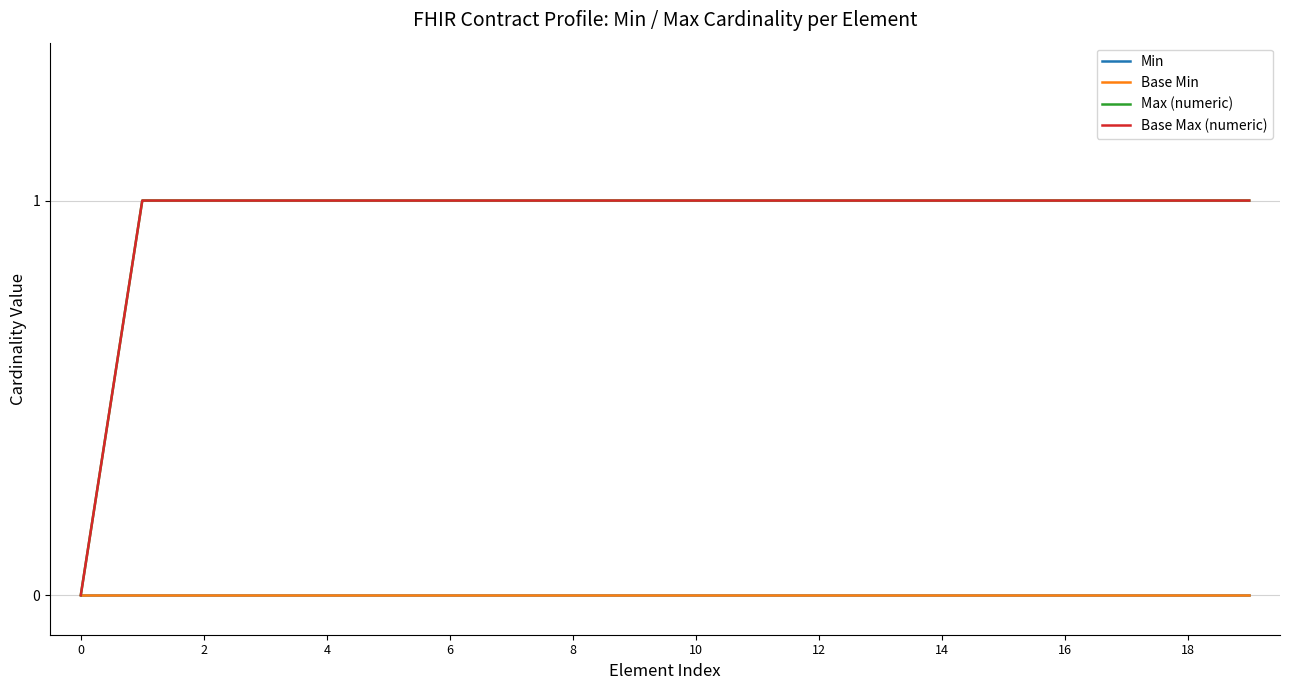

True or false: Base Max (numeric) and Base Min cross at least once.

False